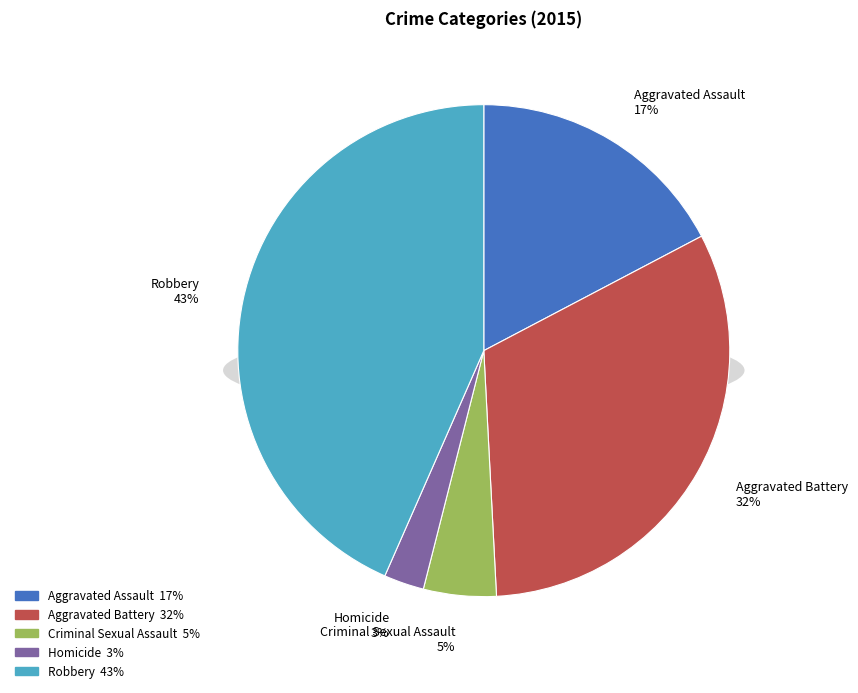

Between Aggravated Battery and Robbery, which is larger?

Robbery